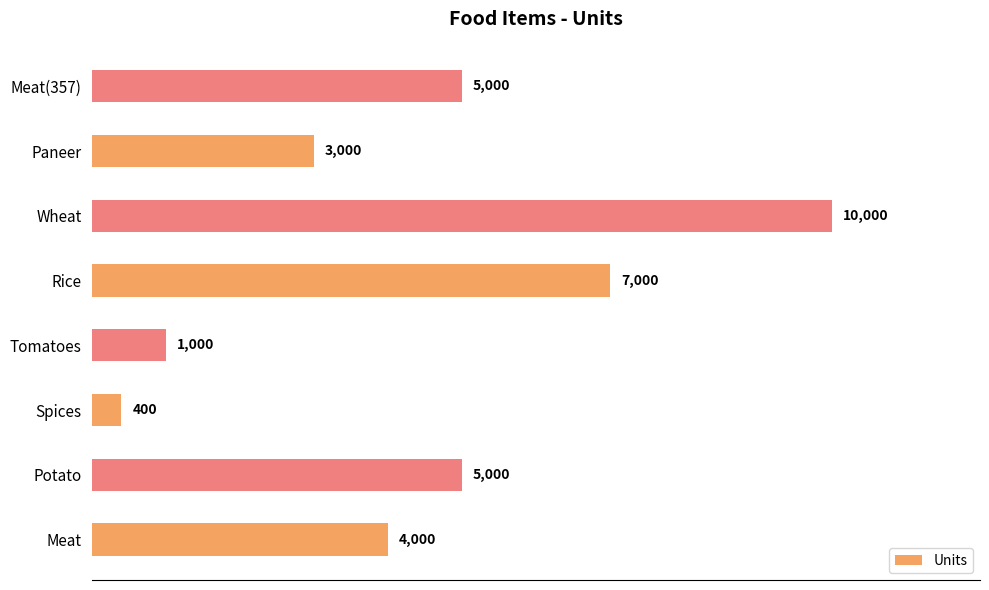

Does the chart contain any negative values?

No